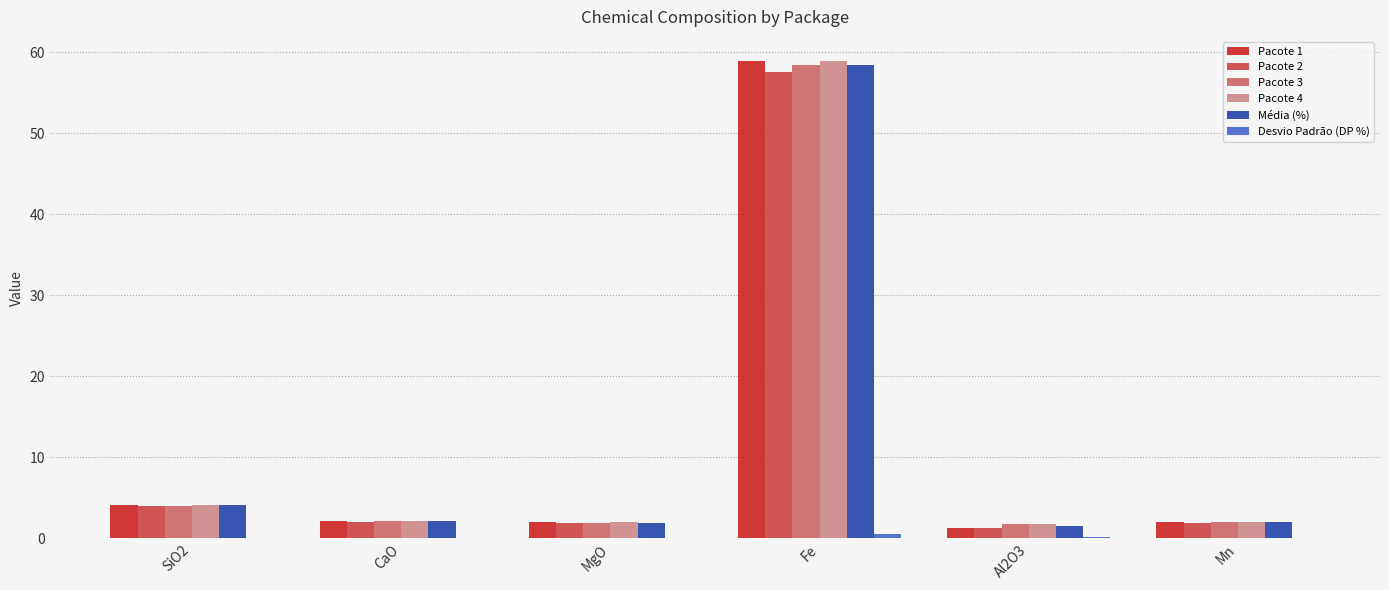

At which label is Pacote 3 closest to 30?

SiO2